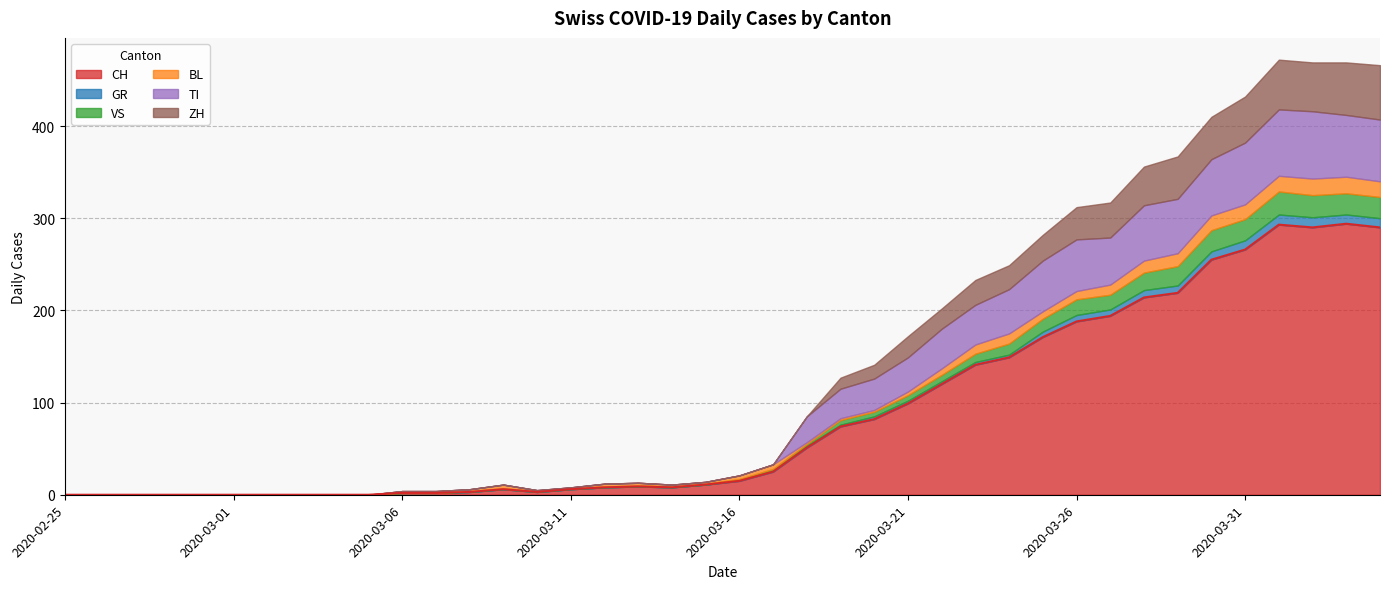

At which category does BL reach its first local peak?

2020-03-09